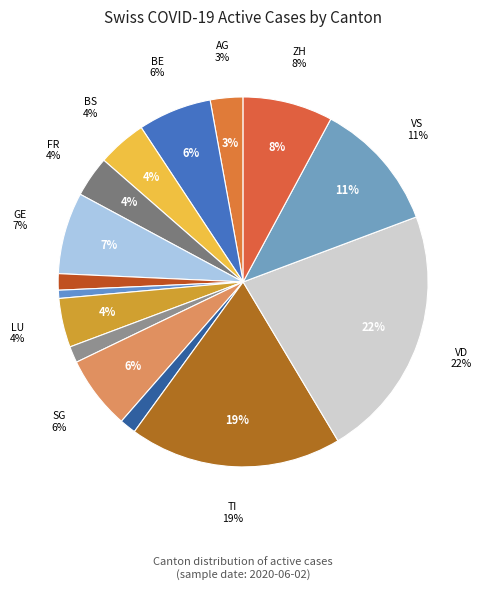

To the nearest percent, what percentage of the pie is TI?

19%